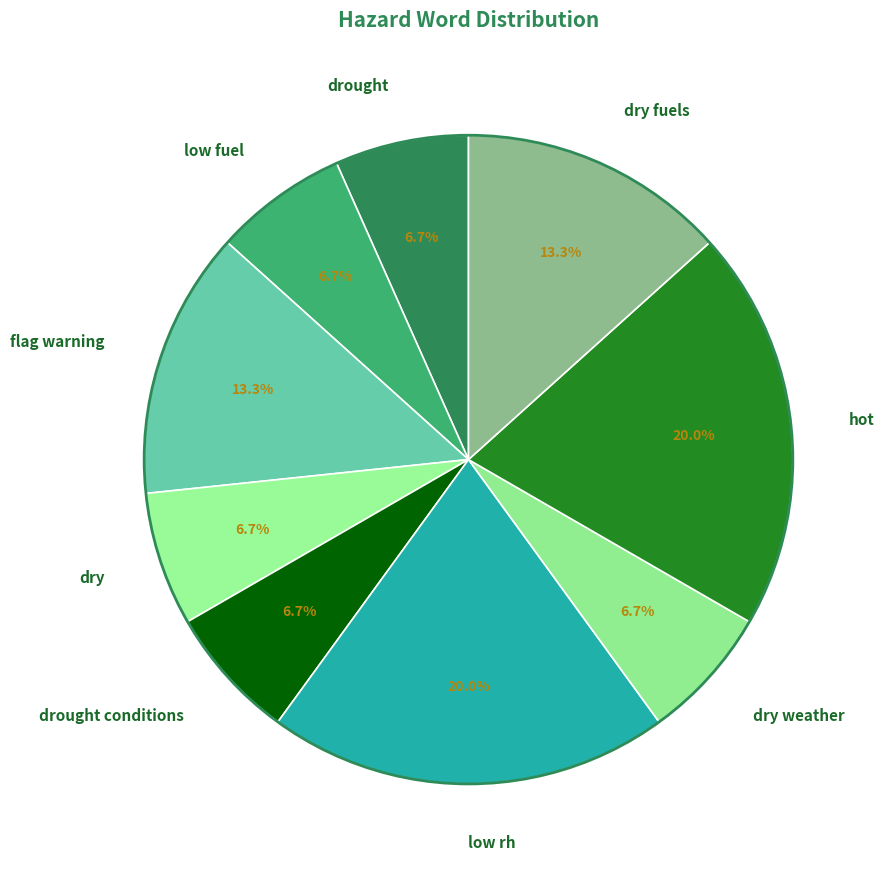

Is there a majority slice in this chart?

No